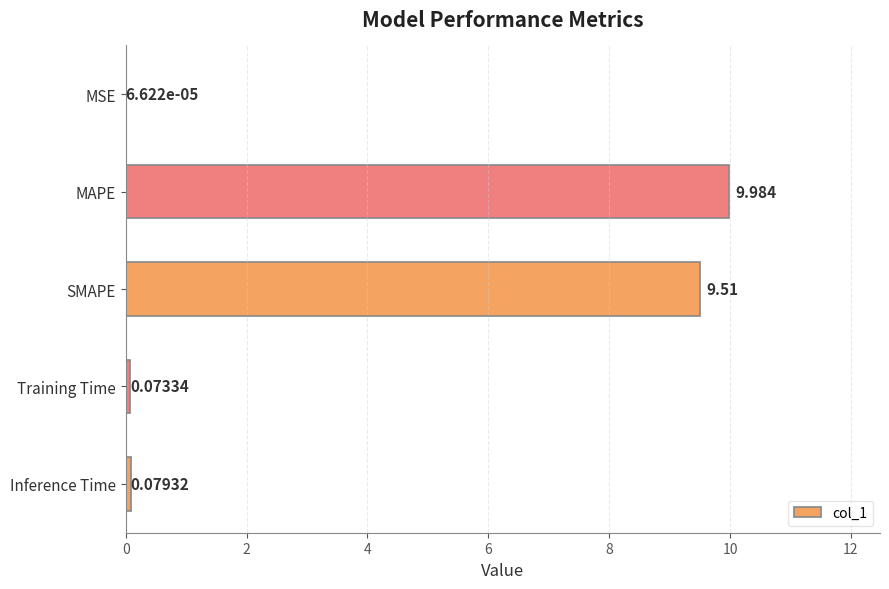

Which has a higher value, MSE or MAPE?

MAPE